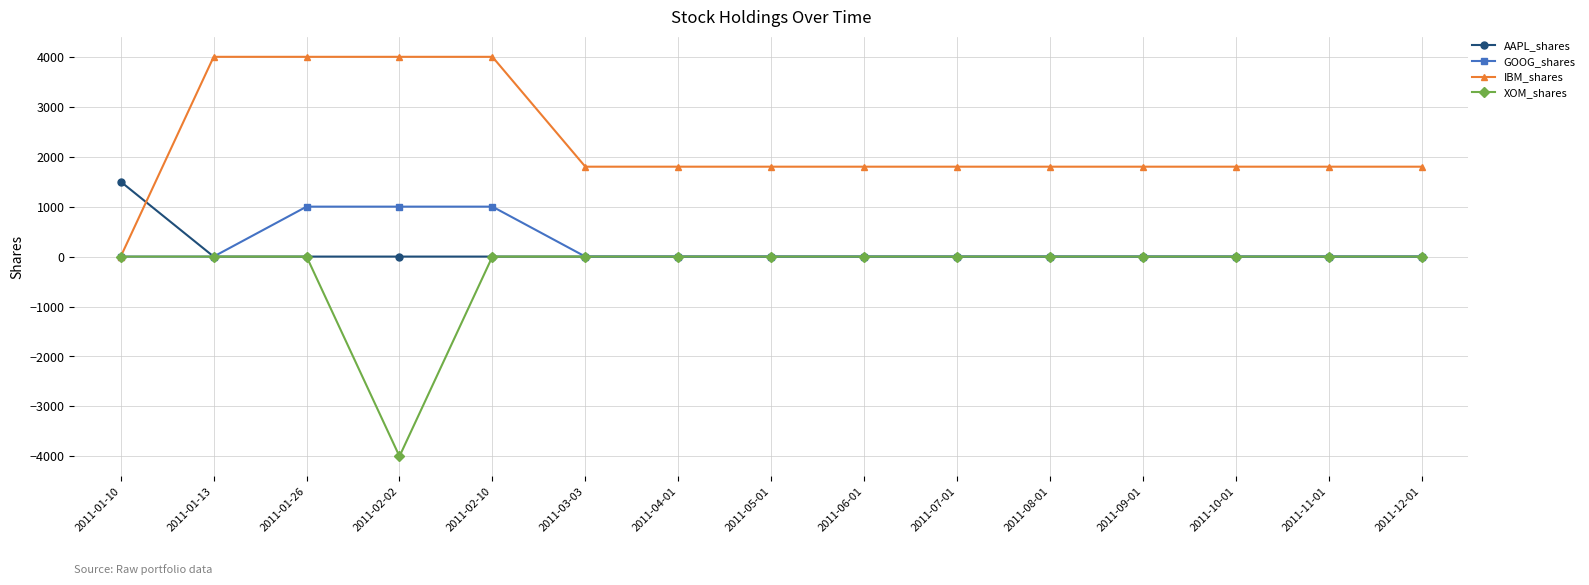

Is the value of IBM_shares at 2011-01-26 greater than the value of AAPL_shares at 2011-08-01?

Yes